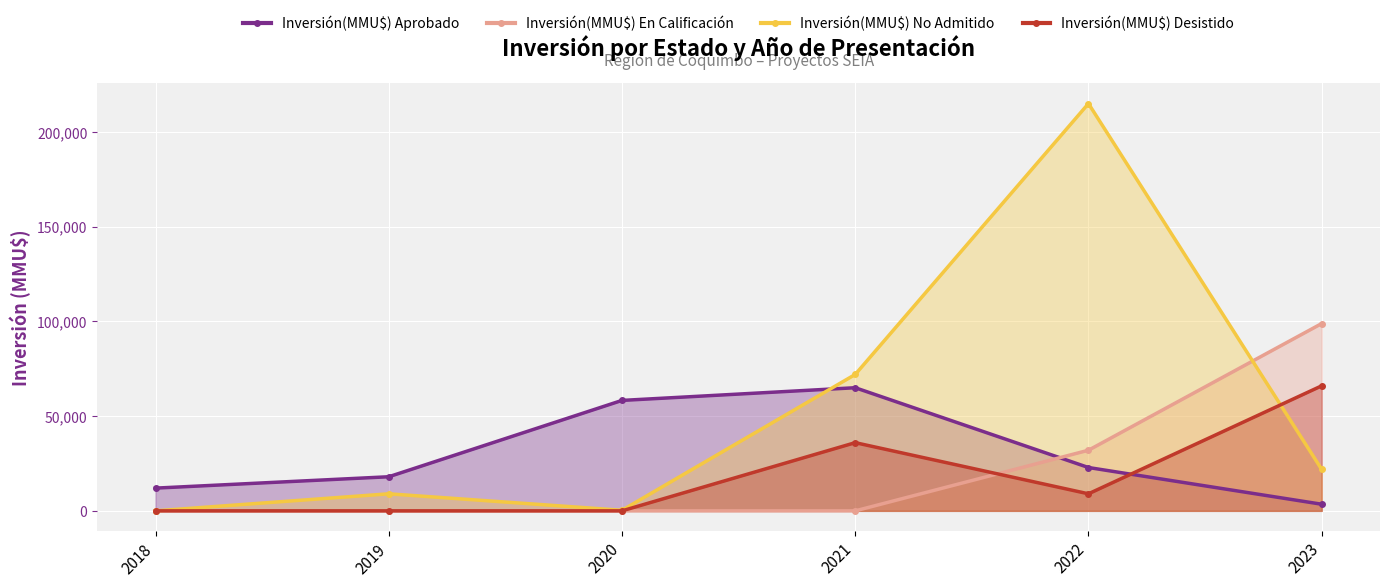

At which category is the sum across all series the highest?

2022